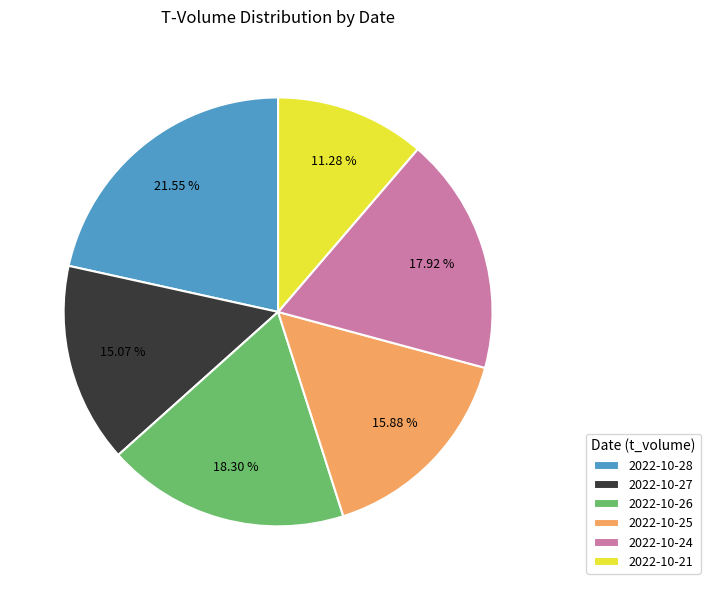

To the nearest percent, what is the difference between the largest and smallest slice percentages?

10%